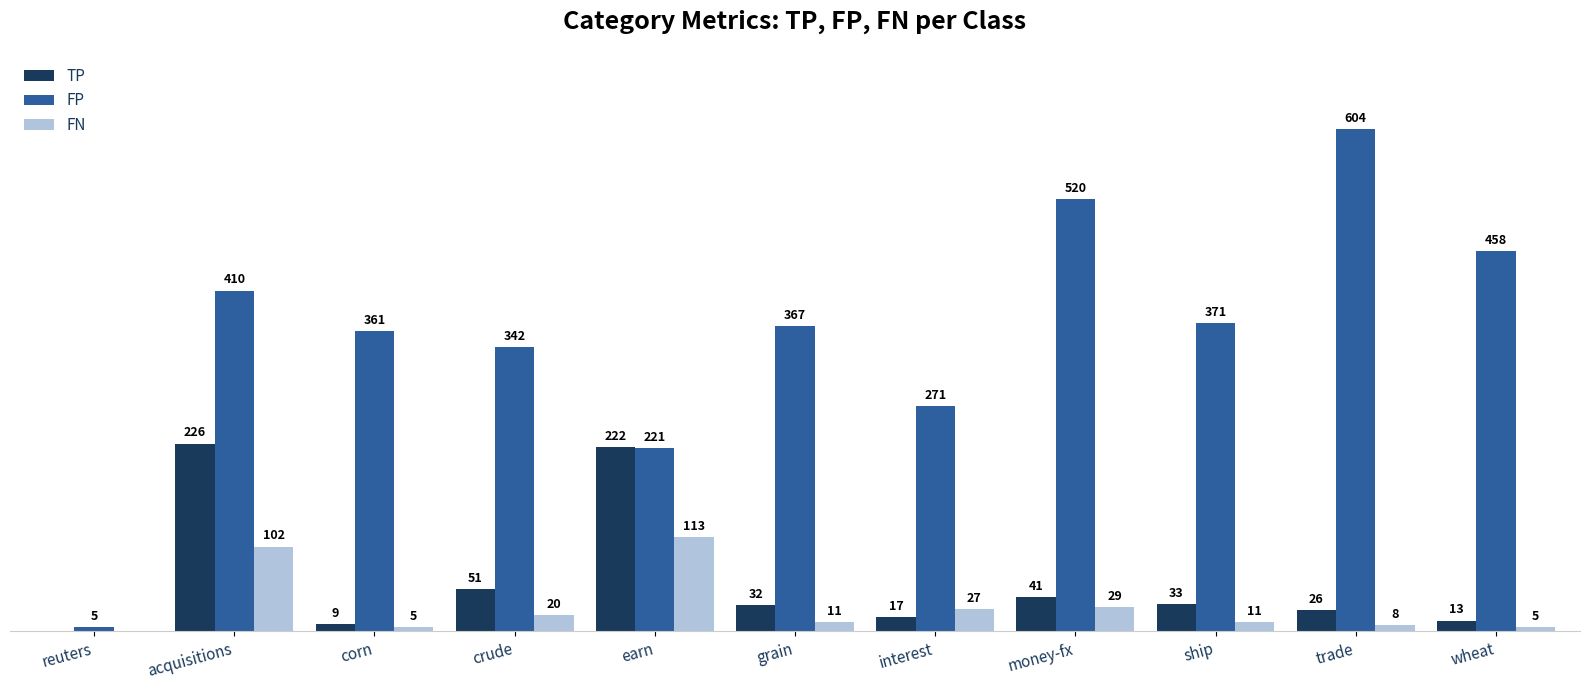

At which category does the chart reach its peak across all series?

trade